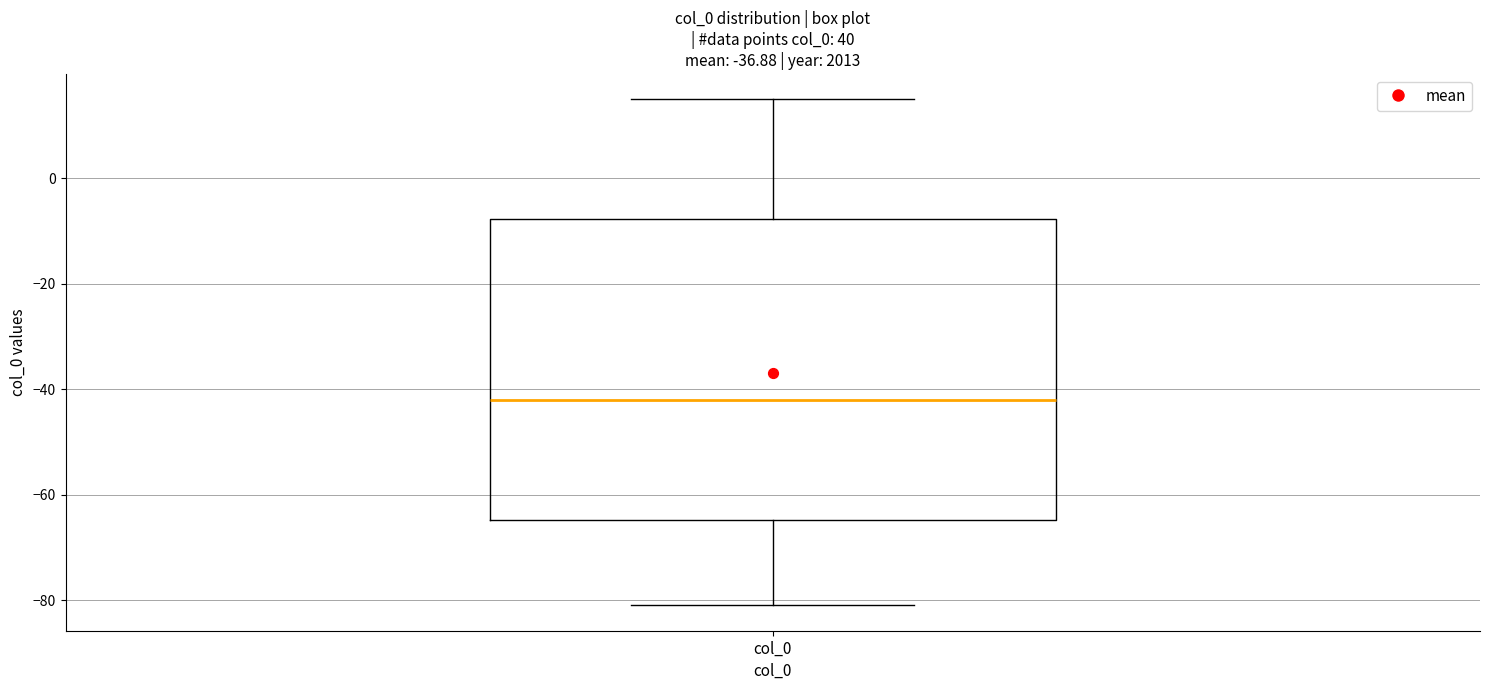

Transcribe this box plot: give where the median line is, the range the box spans, and where the two whiskers end, as read against the y-axis. The values are not printed on the chart, so give them approximately, as read against the axis.

median -42, box -64 to -8, whiskers -80 to 16